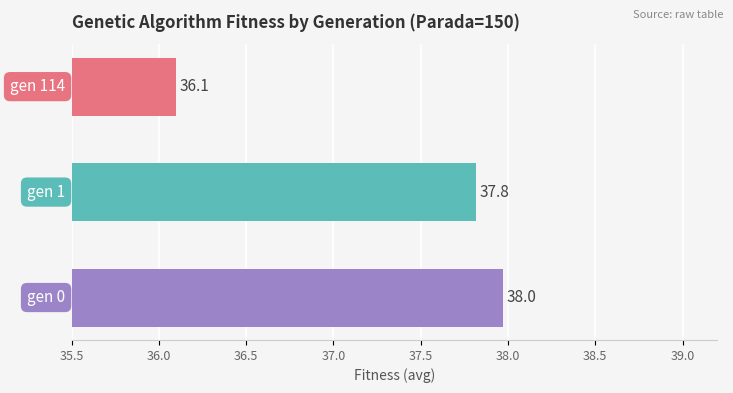

What is the maximum value shown in the chart?

38.0